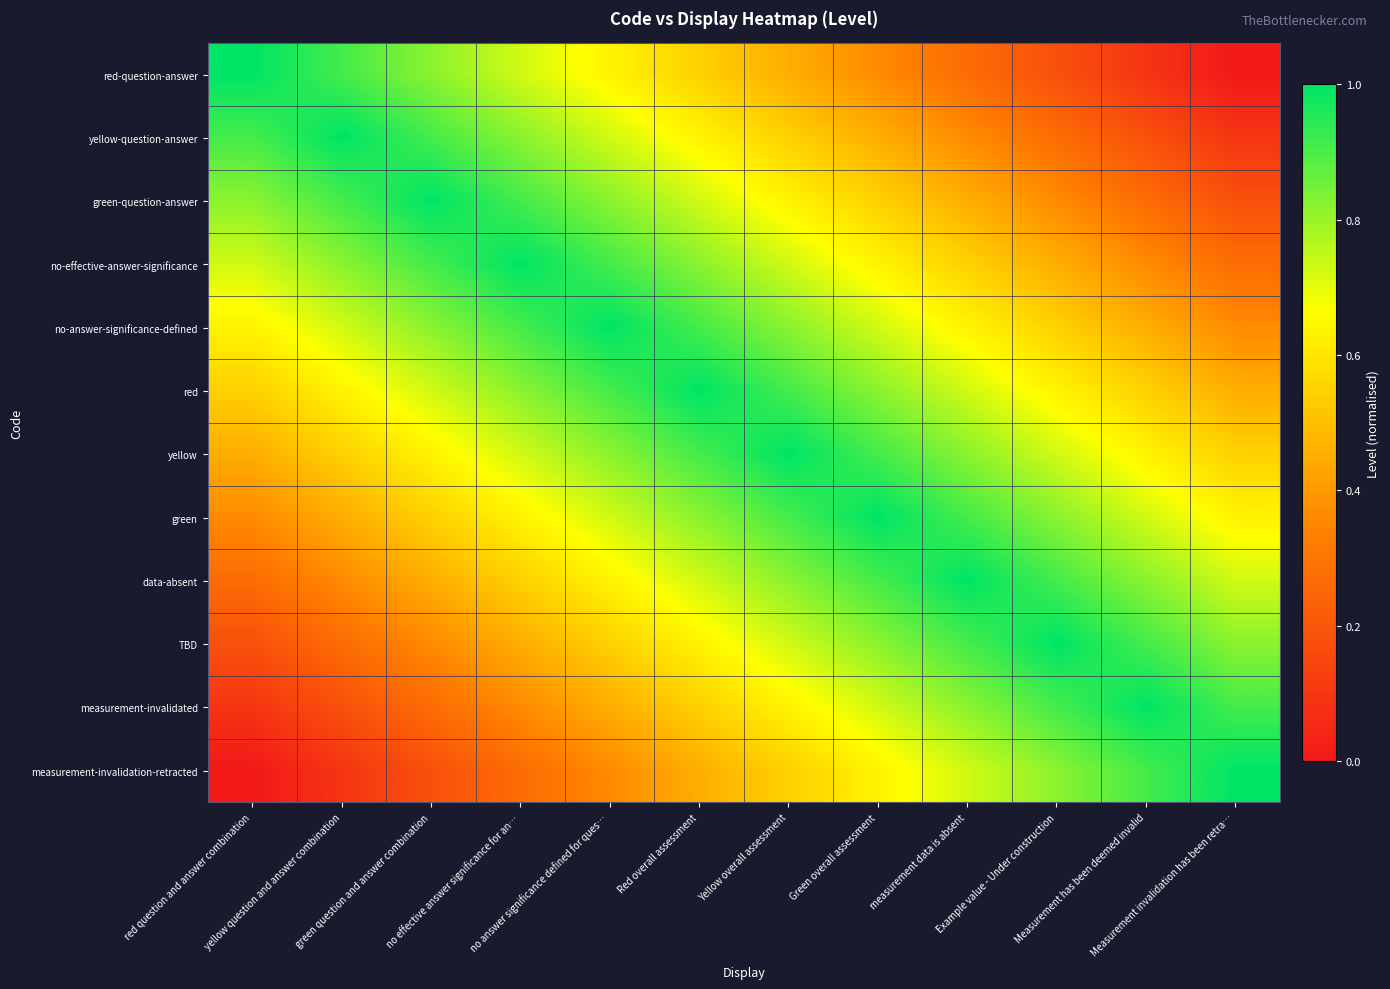

Reading left to right, extract all data points from this chart.

red-question-answer: red question and answer combination=1.0	yellow question and answer combination=0.9	green question and answer combination=0.8	no effective answer significance for an…=0.7	no answer significance defined for ques…=0.6	Red overall assessment=0.5	Yellow overall assessment=0.5	Green overall assessment=0.4	measurement data is absent=0.3	Example value - Under construction=0.2	Measurement has been deemed invalid=0.1	Measurement invalidation has been retra…=0.0
yellow-question-answer: red question and answer combination=0.9	yellow question and answer combination=1.0	green question and answer combination=0.9	no effective answer significance for an…=0.8	no answer significance defined for ques…=0.7	Red overall assessment=0.6	Yellow overall assessment=0.5	Green overall assessment=0.5	measurement data is absent=0.4	Example value - Under construction=0.3	Measurement has been deemed invalid=0.2	Measurement invalidation has been retra…=0.1
green-question-answer: red question and answer combination=0.8	yellow question and answer combination=0.9	green question and answer combination=1.0	no effective answer significance for an…=0.9	no answer significance defined for ques…=0.8	Red overall assessment=0.7	Yellow overall assessment=0.6	Green overall assessment=0.5	measurement data is absent=0.5	Example value - Under construction=0.4	Measurement has been deemed invalid=0.3	Measurement invalidation has been retra…=0.2
no-effective-answer-significance: red question and answer combination=0.7	yellow question and answer combination=0.8	green question and answer combination=0.9	no effective answer significance for an…=1.0	no answer significance defined for ques…=0.9	Red overall assessment=0.8	Yellow overall assessment=0.7	Green overall assessment=0.6	measurement data is absent=0.5	Example value - Under construction=0.5	Measurement has been deemed invalid=0.4	Measurement invalidation has been retra…=0.3
no-answer-significance-defined: red question and answer combination=0.6	yellow question and answer combination=0.7	green question and answer combination=0.8	no effective answer significance for an…=0.9	no answer significance defined for ques…=1.0	Red overall assessment=0.9	Yellow overall assessment=0.8	Green overall assessment=0.7	measurement data is absent=0.6	Example value - Under construction=0.5	Measurement has been deemed invalid=0.5	Measurement invalidation has been retra…=0.4
red: red question and answer combination=0.5	yellow question and answer combination=0.6	green question and answer combination=0.7	no effective answer significance for an…=0.8	no answer significance defined for ques…=0.9	Red overall assessment=1.0	Yellow overall assessment=0.9	Green overall assessment=0.8	measurement data is absent=0.7	Example value - Under construction=0.6	Measurement has been deemed invalid=0.5	Measurement invalidation has been retra…=0.5
yellow: red question and answer combination=0.5	yellow question and answer combination=0.5	green question and answer combination=0.6	no effective answer significance for an…=0.7	no answer significance defined for ques…=0.8	Red overall assessment=0.9	Yellow overall assessment=1.0	Green overall assessment=0.9	measurement data is absent=0.8	Example value - Under construction=0.7	Measurement has been deemed invalid=0.6	Measurement invalidation has been retra…=0.5
green: red question and answer combination=0.4	yellow question and answer combination=0.5	green question and answer combination=0.5	no effective answer significance for an…=0.6	no answer significance defined for ques…=0.7	Red overall assessment=0.8	Yellow overall assessment=0.9	Green overall assessment=1.0	measurement data is absent=0.9	Example value - Under construction=0.8	Measurement has been deemed invalid=0.7	Measurement invalidation has been retra…=0.6
data-absent: red question and answer combination=0.3	yellow question and answer combination=0.4	green question and answer combination=0.5	no effective answer significance for an…=0.5	no answer significance defined for ques…=0.6	Red overall assessment=0.7	Yellow overall assessment=0.8	Green overall assessment=0.9	measurement data is absent=1.0	Example value - Under construction=0.9	Measurement has been deemed invalid=0.8	Measurement invalidation has been retra…=0.7
TBD: red question and answer combination=0.2	yellow question and answer combination=0.3	green question and answer combination=0.4	no effective answer significance for an…=0.5	no answer significance defined for ques…=0.5	Red overall assessment=0.6	Yellow overall assessment=0.7	Green overall assessment=0.8	measurement data is absent=0.9	Example value - Under construction=1.0	Measurement has been deemed invalid=0.9	Measurement invalidation has been retra…=0.8
measurement-invalidated: red question and answer combination=0.1	yellow question and answer combination=0.2	green question and answer combination=0.3	no effective answer significance for an…=0.4	no answer significance defined for ques…=0.5	Red overall assessment=0.5	Yellow overall assessment=0.6	Green overall assessment=0.7	measurement data is absent=0.8	Example value - Under construction=0.9	Measurement has been deemed invalid=1.0	Measurement invalidation has been retra…=0.9
measurement-invalidation-retracted: red question and answer combination=0.0	yellow question and answer combination=0.1	green question and answer combination=0.2	no effective answer significance for an…=0.3	no answer significance defined for ques…=0.4	Red overall assessment=0.5	Yellow overall assessment=0.5	Green overall assessment=0.6	measurement data is absent=0.7	Example value - Under construction=0.8	Measurement has been deemed invalid=0.9	Measurement invalidation has been retra…=1.0